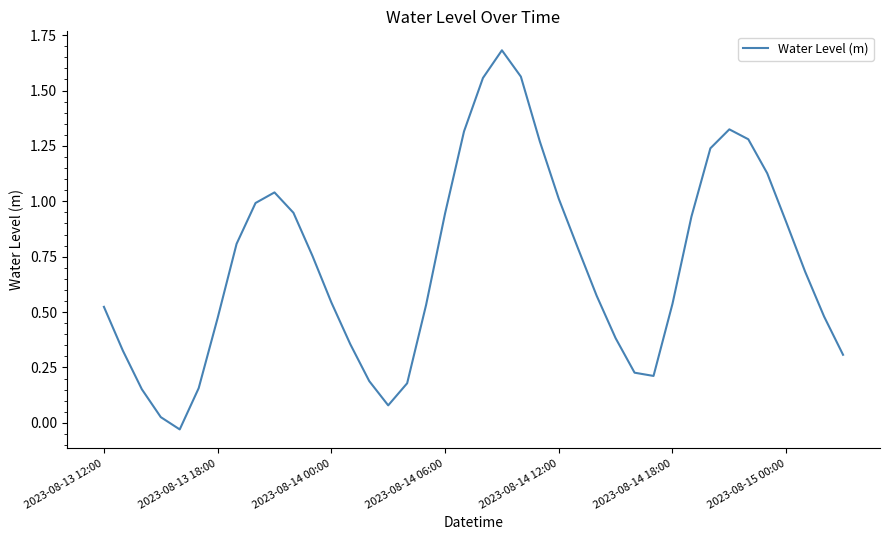

What is the greatest value displayed?

1.7